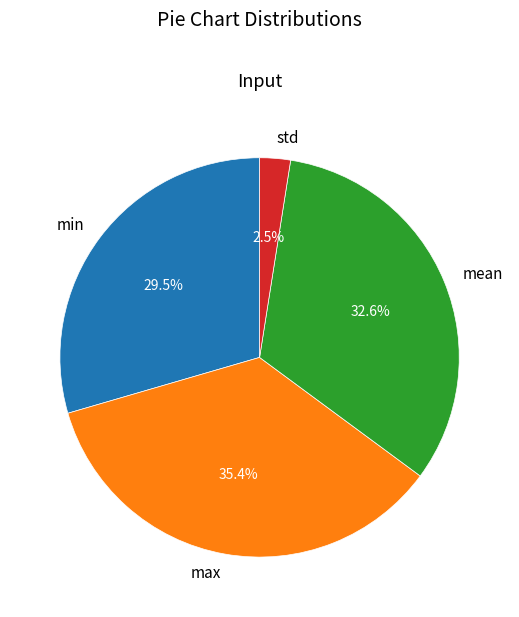

What percentage is the mean slice, to the nearest percent?

33%